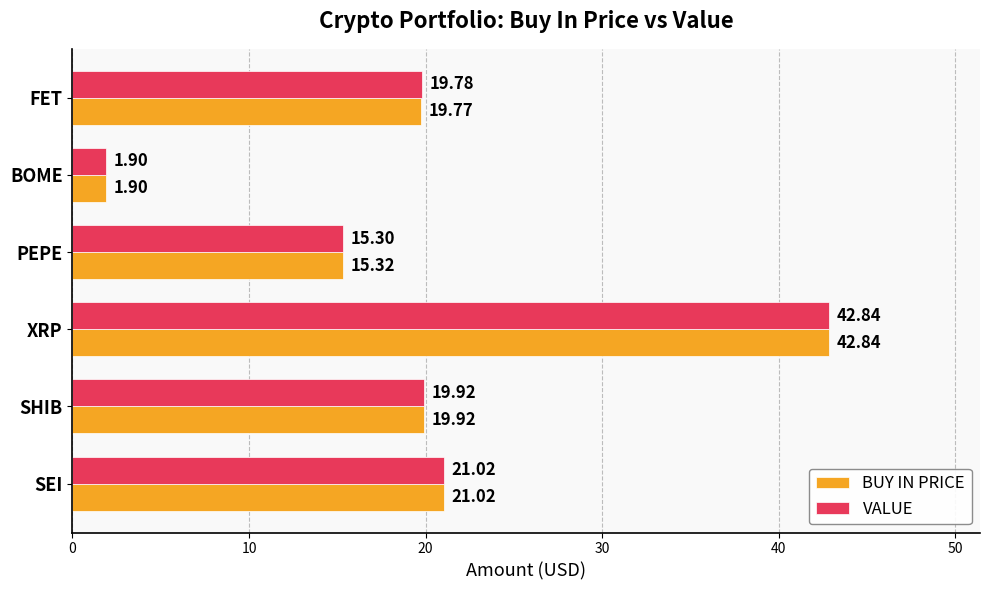

What are all the series names shown in the legend?

BUY IN PRICE, VALUE